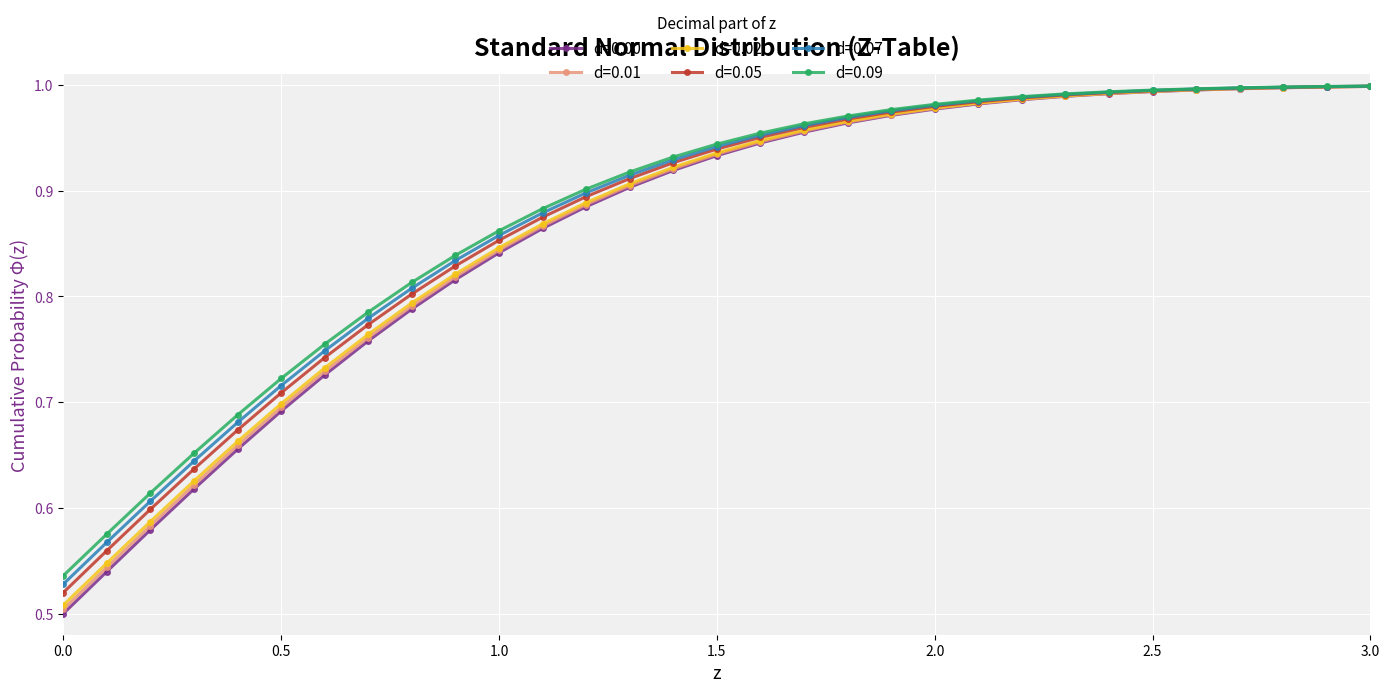

How many series are shown in this chart?

6